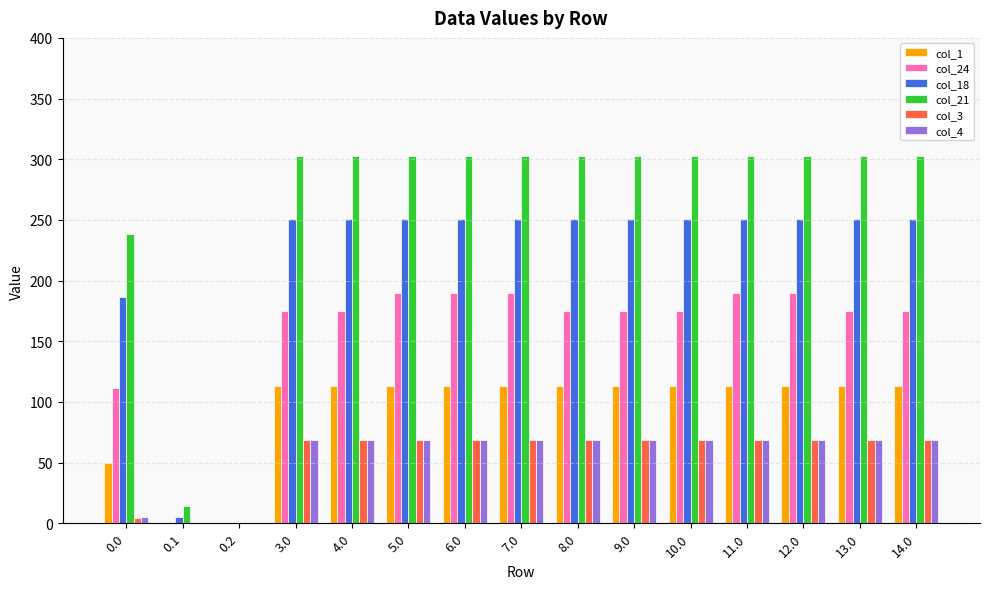

Is it true that col_21 equals 423.0 at 13.0?

False